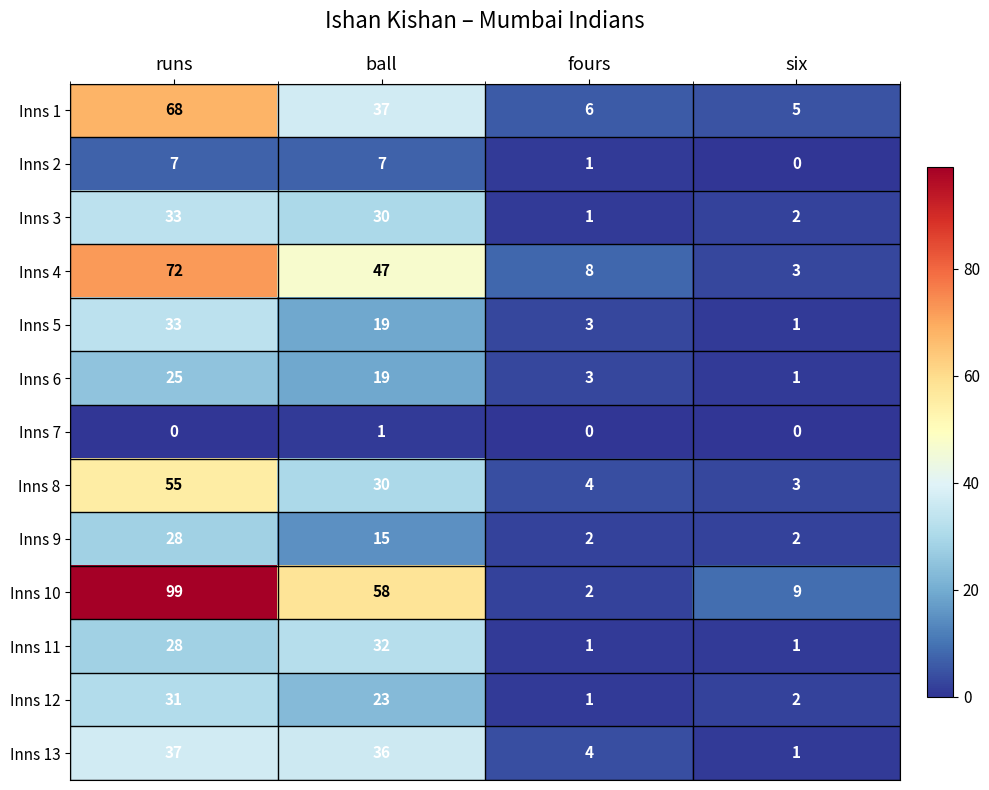

Which series has the largest range (max minus min)?

Inns 10